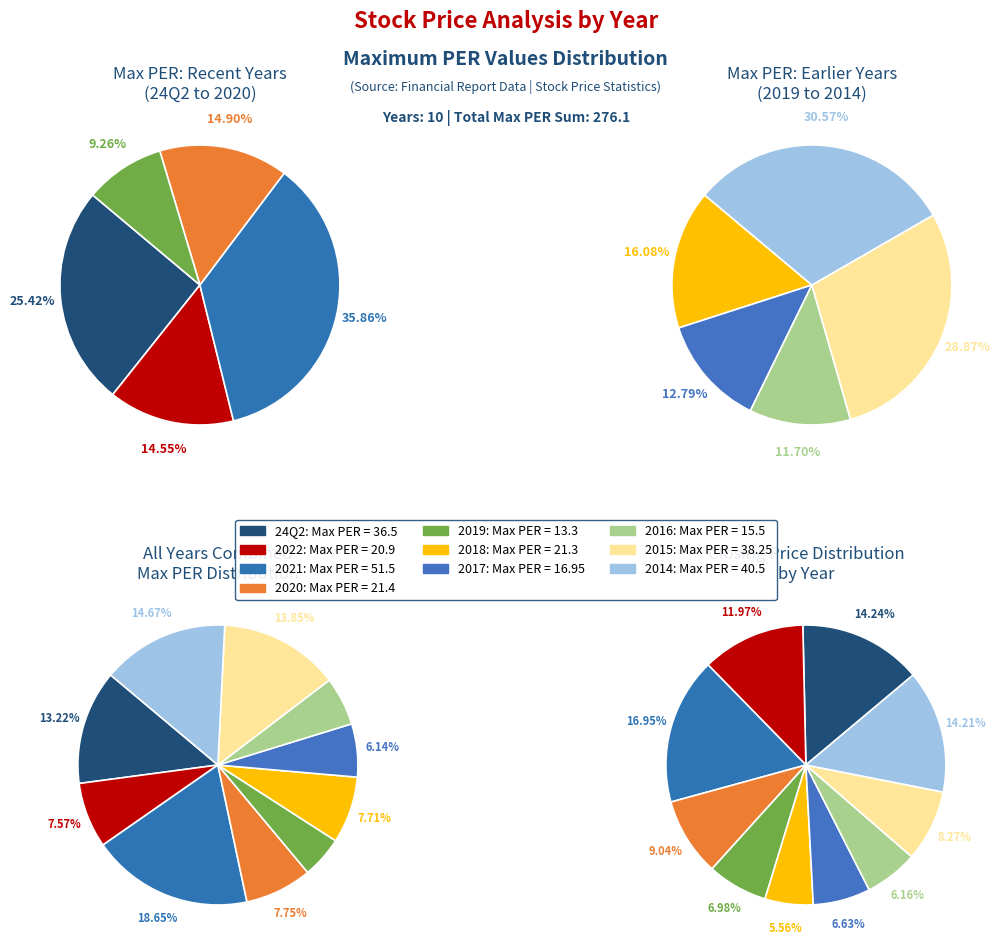

To the nearest percent, what is the average slice percentage?

10%